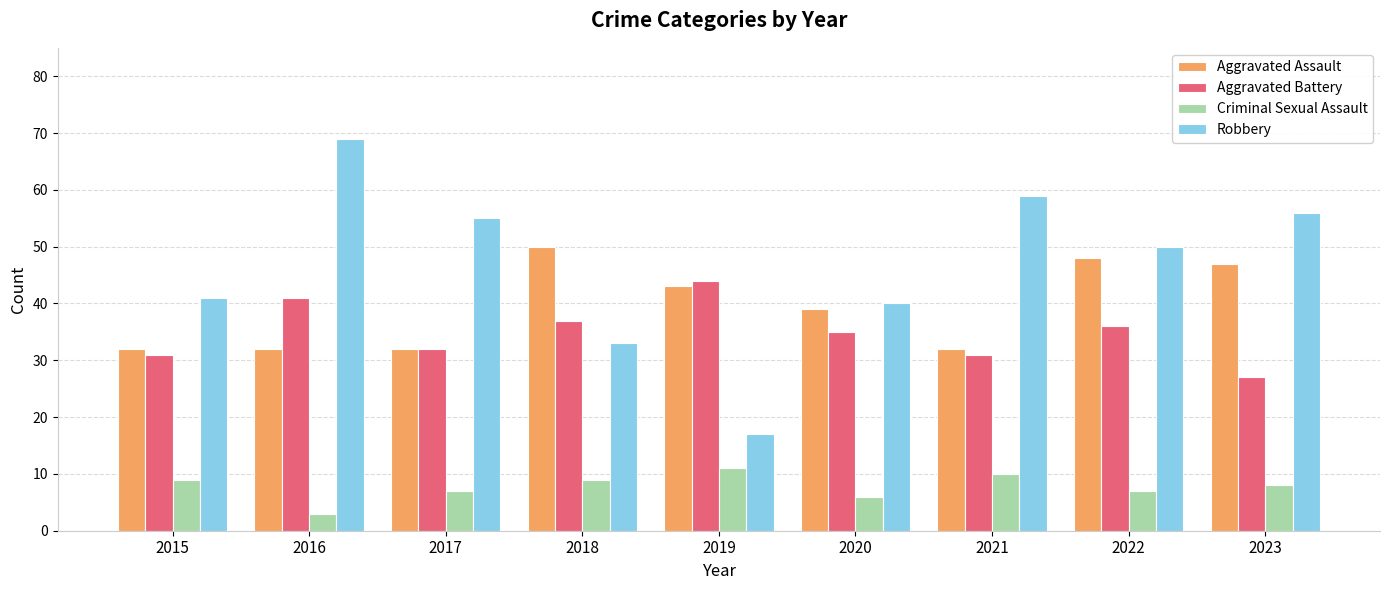

Read the Criminal Sexual Assault value at 2018.

9